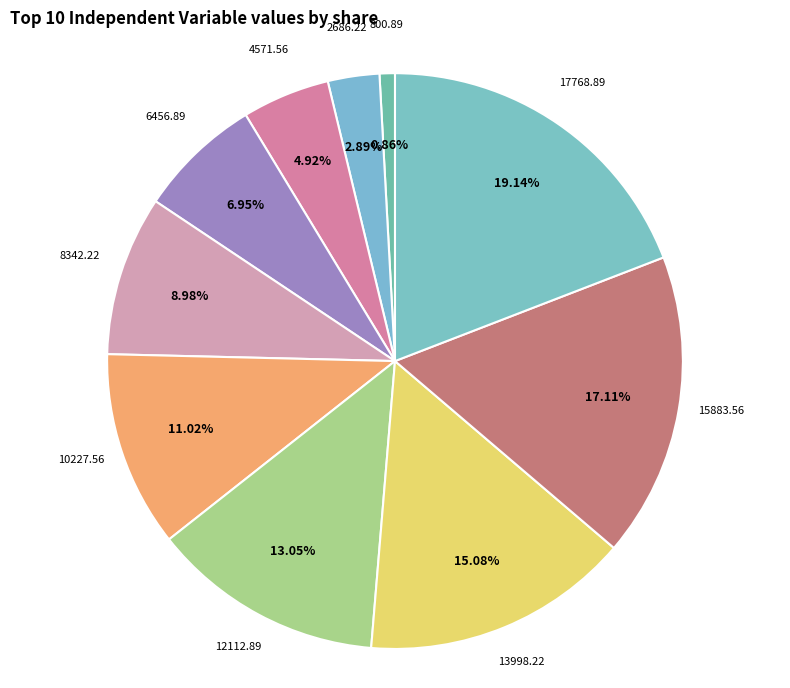

Count the number of slices in the pie.

10